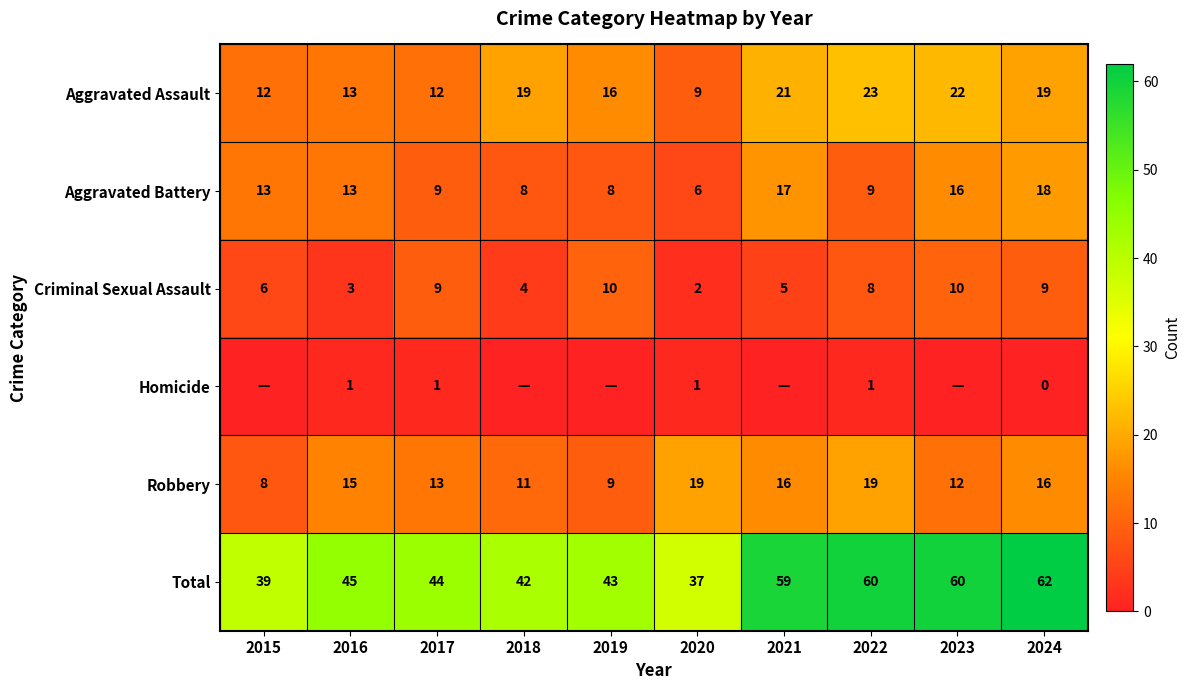

True or false: Aggravated Battery has a value of 13 at 2017.

False